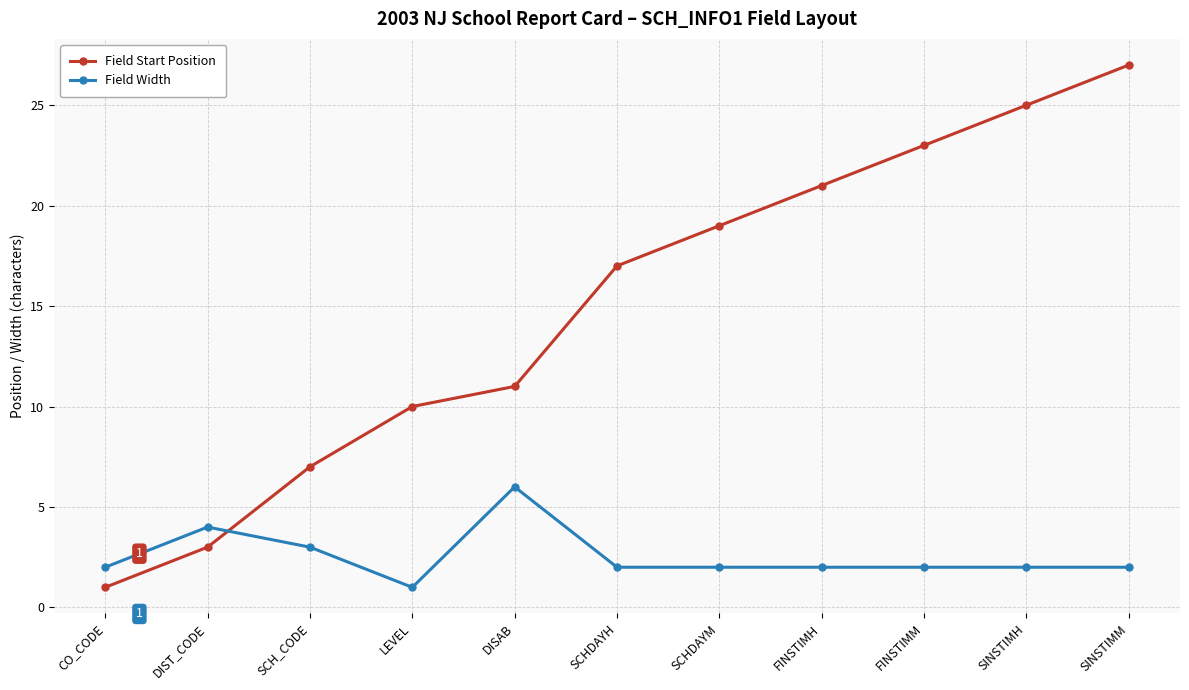

What value does the Field Width series have at SCH_CODE?

3